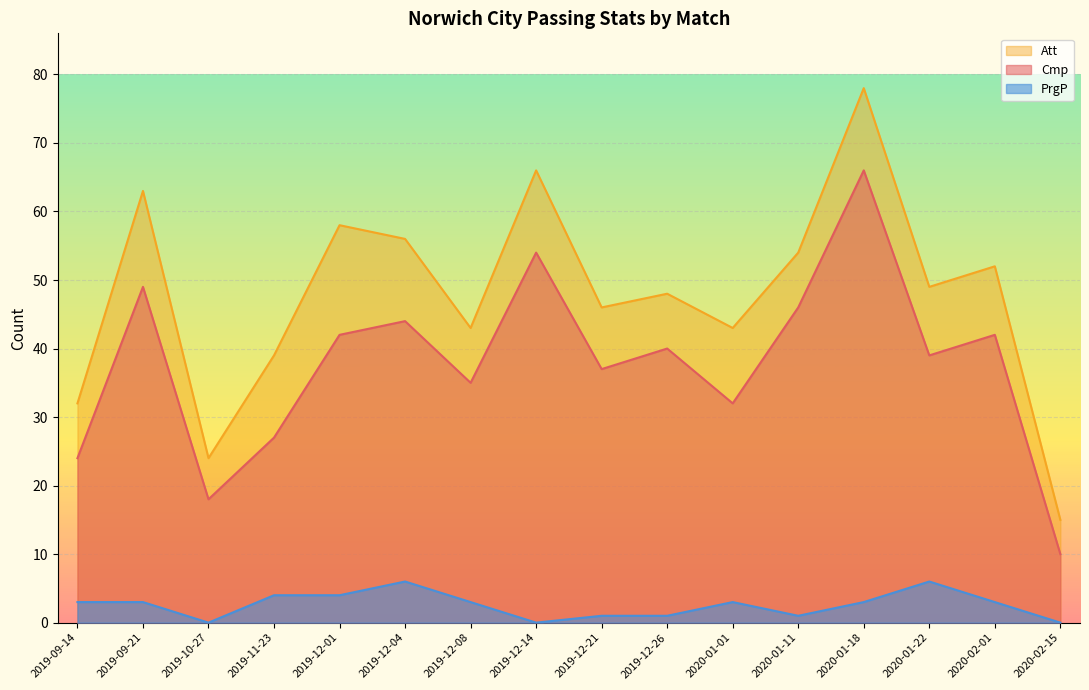

True or false: Att and PrgP intersect in this chart.

False